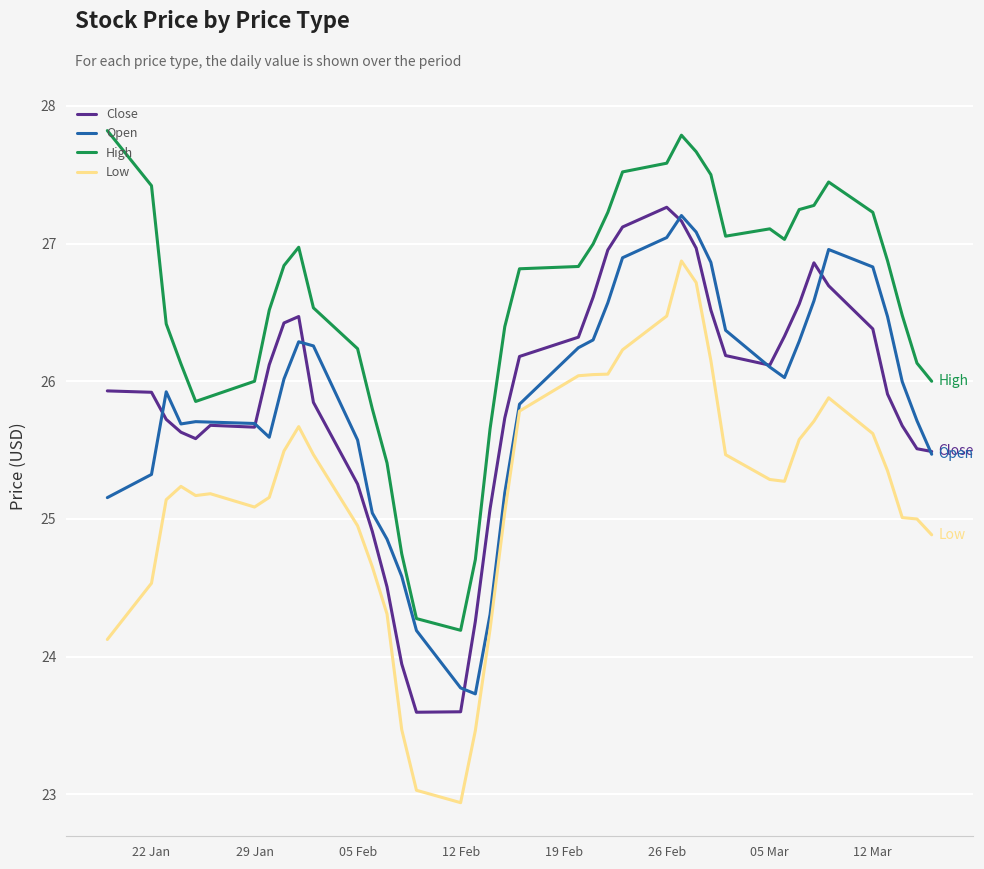

Rank the series by their maximum value, from lowest to highest.

Low, Open, Close, High